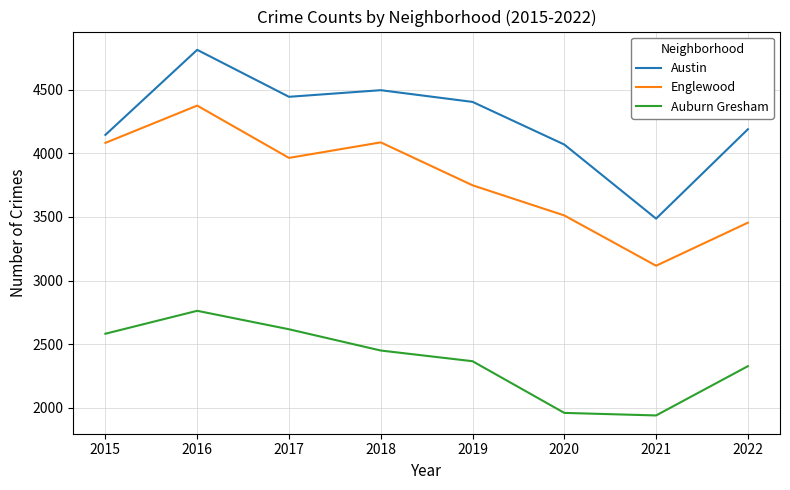

True or false: Auburn Gresham has a value of 2583 at 2015.

True